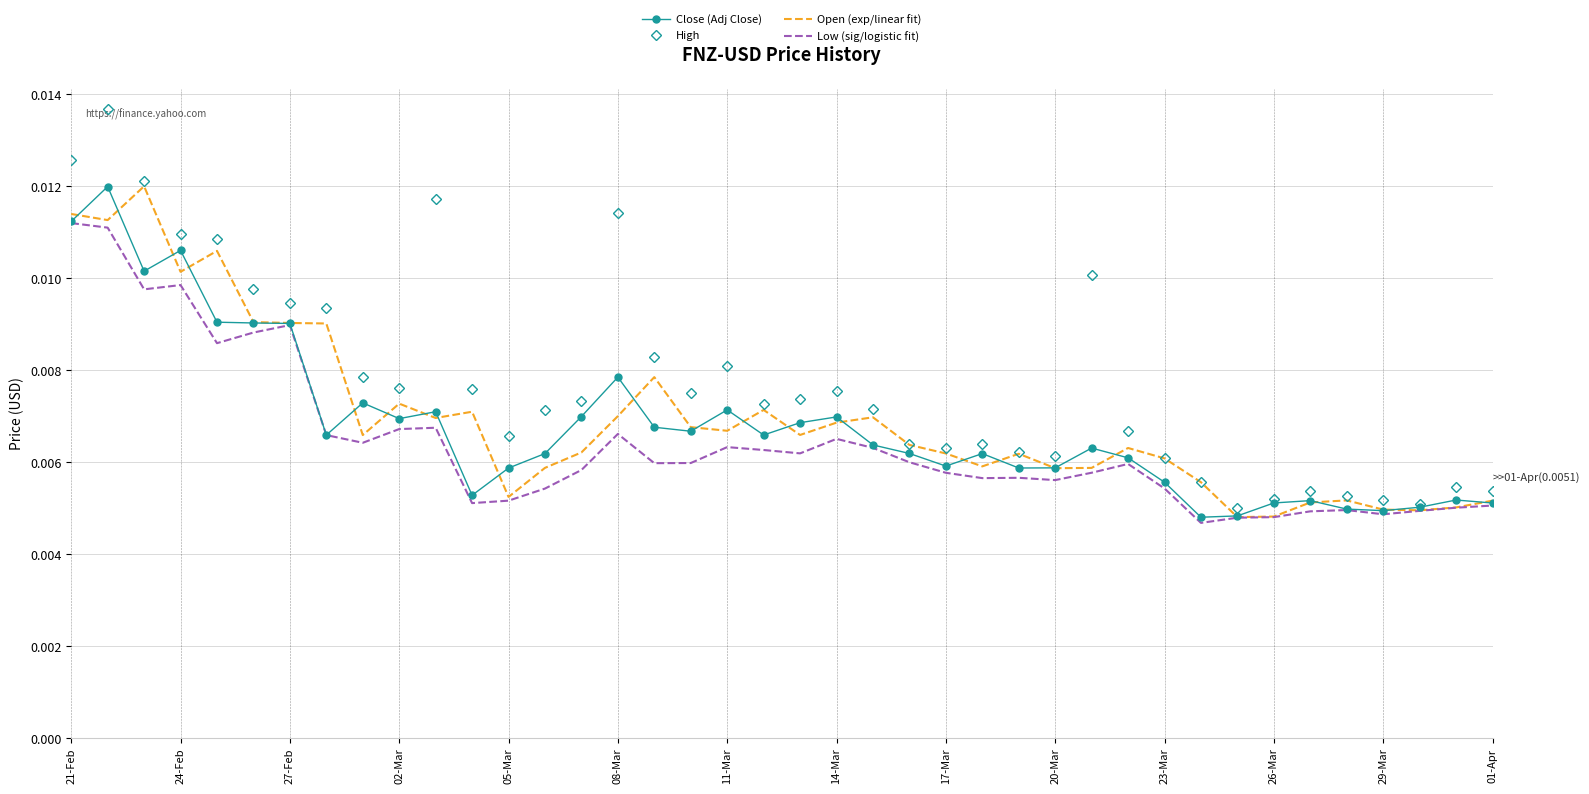

How many interior local peaks does the Low (sig/logistic fit) series have?

9